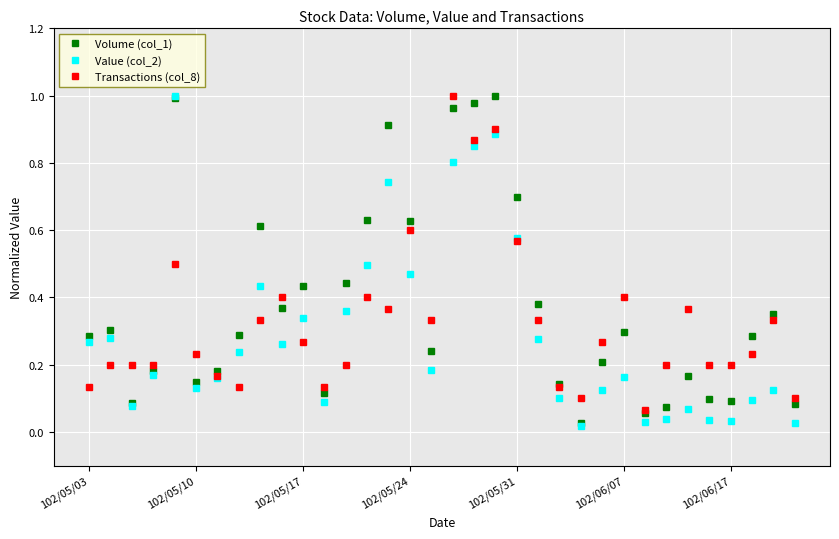

True or false: Volume (col_1) has more than 0 interior local peaks.

True